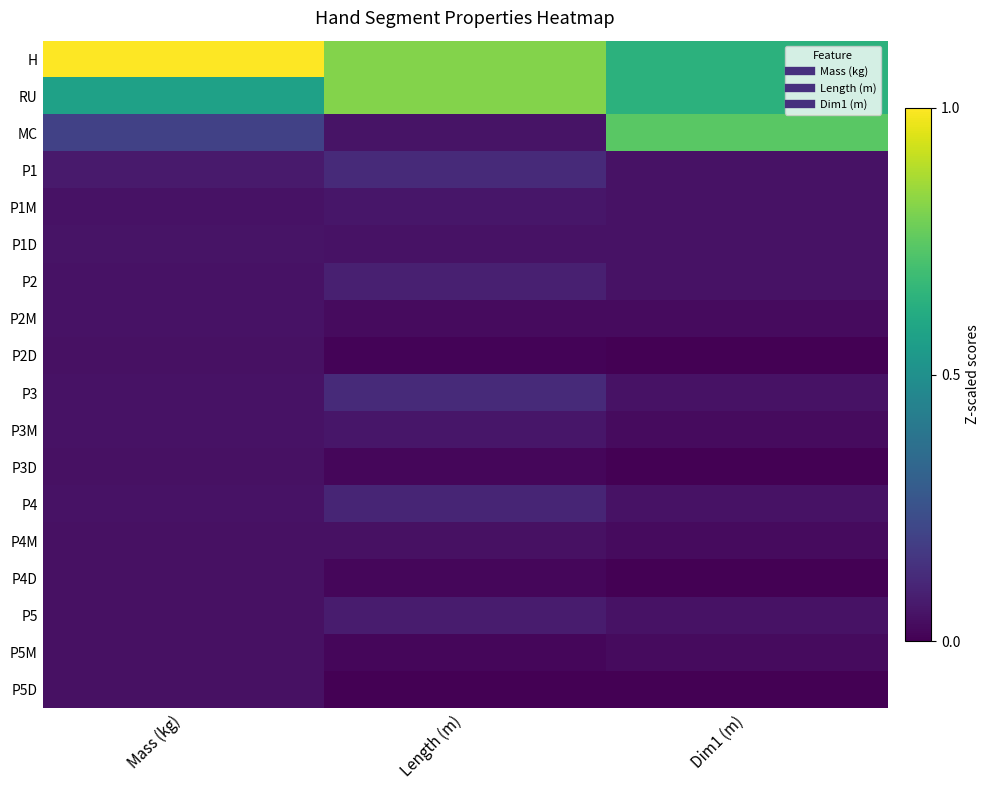

At which category is the sum across all series the highest?

Mass (kg)